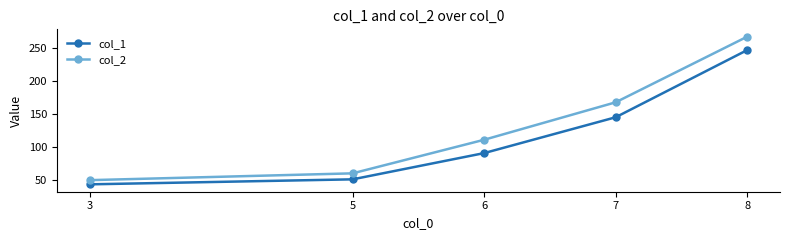

Read the col_2 value at 3.

49.5